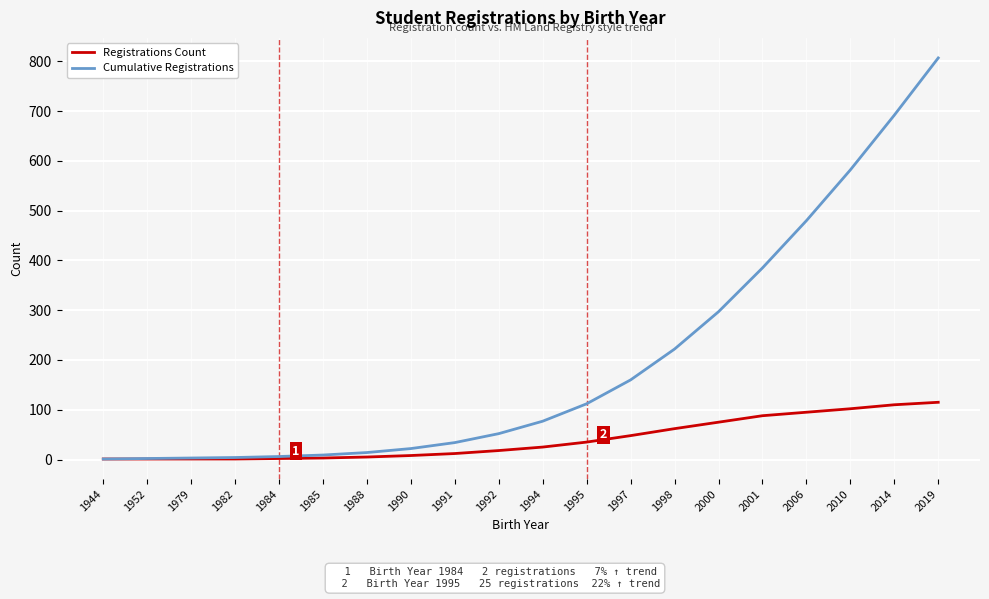

What is the total value across all series at 1984?

8